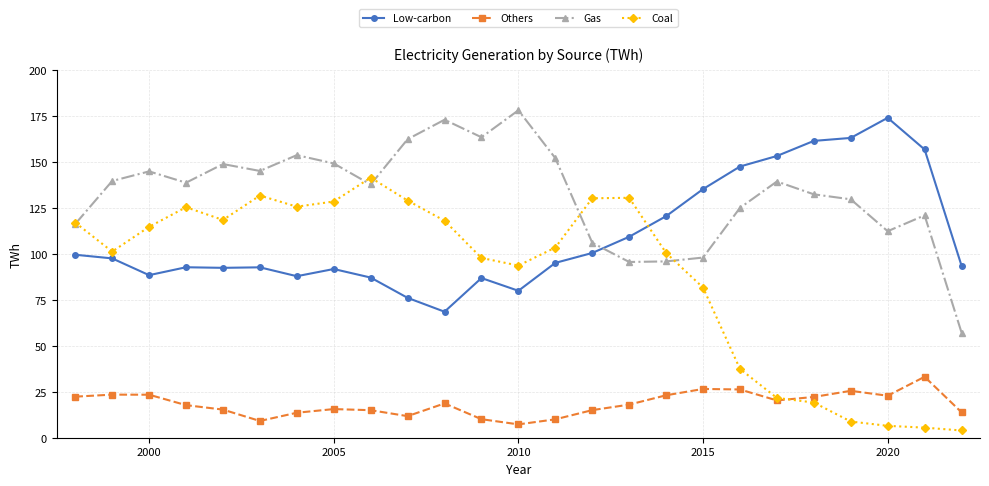

Rank the series by their average value, from highest to lowest.

Gas, Low-carbon, Coal, Others